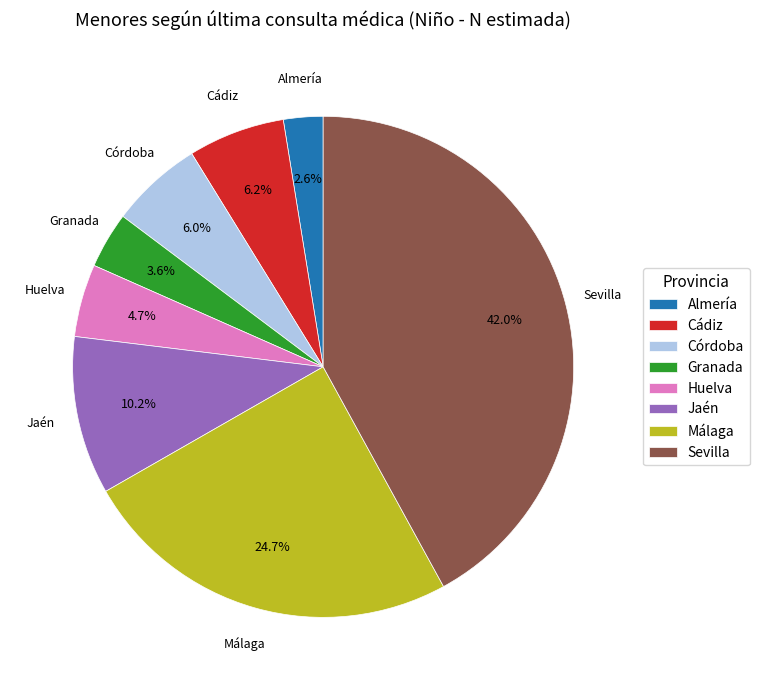

Combined, do Almería and Málaga account for over 50%?

No